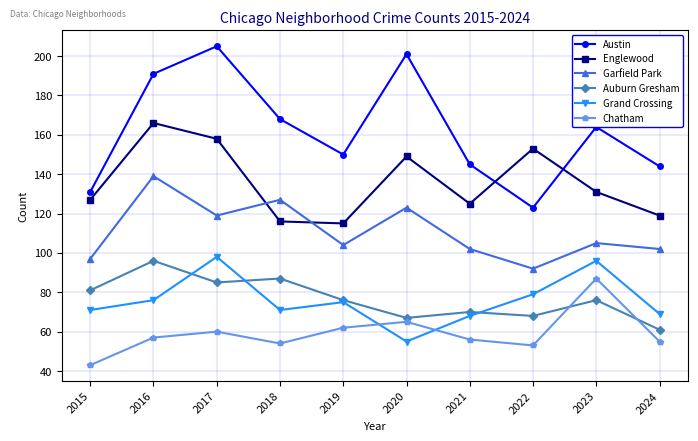

Reading right to left, list all the values displayed in this chart.

Austin: 2024=144	2023=164	2022=123	2021=145	2020=201	2019=150	2018=168	2017=205	2016=191	2015=131
Englewood: 2024=119	2023=131	2022=153	2021=125	2020=149	2019=115	2018=116	2017=158	2016=166	2015=127
Garfield Park: 2024=102	2023=105	2022=92	2021=102	2020=123	2019=104	2018=127	2017=119	2016=139	2015=97
Auburn Gresham: 2024=61	2023=76	2022=68	2021=70	2020=67	2019=76	2018=87	2017=85	2016=96	2015=81
Grand Crossing: 2024=69	2023=96	2022=79	2021=68	2020=55	2019=75	2018=71	2017=98	2016=76	2015=71
Chatham: 2024=55	2023=87	2022=53	2021=56	2020=65	2019=62	2018=54	2017=60	2016=57	2015=43